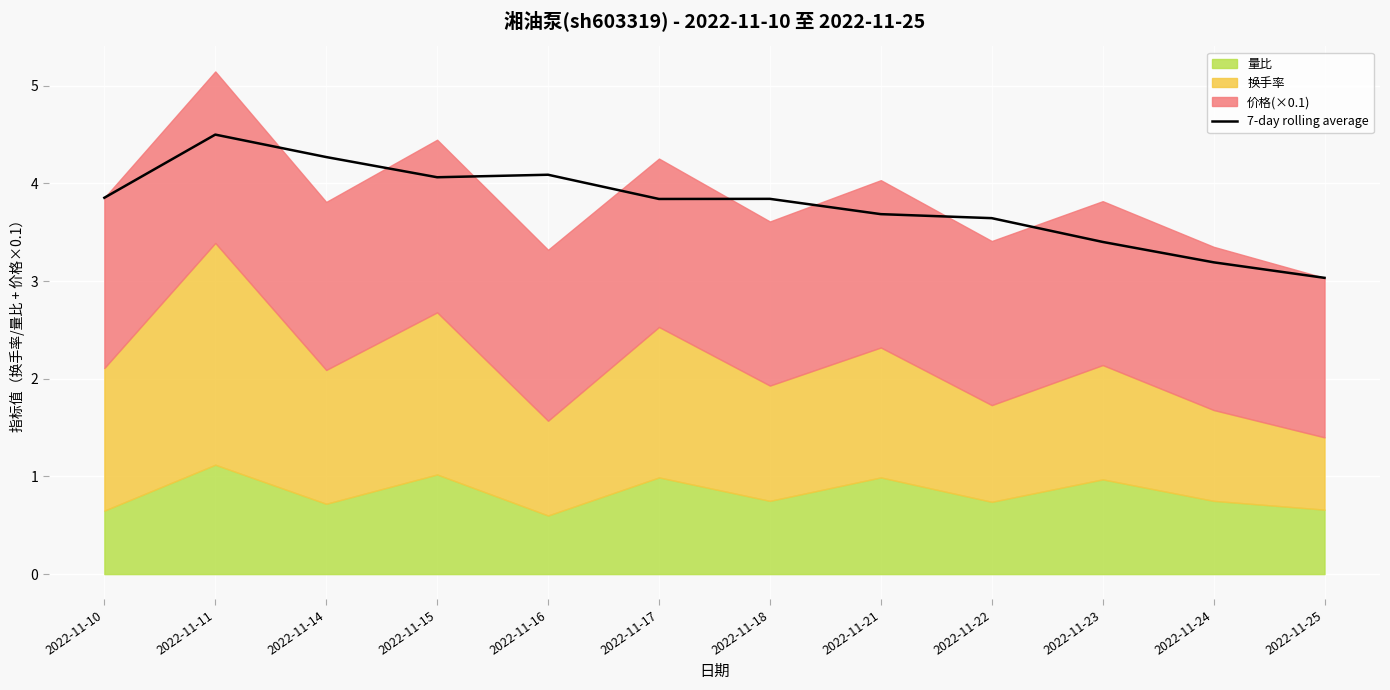

What is the difference between the maximum and minimum values?

1.5